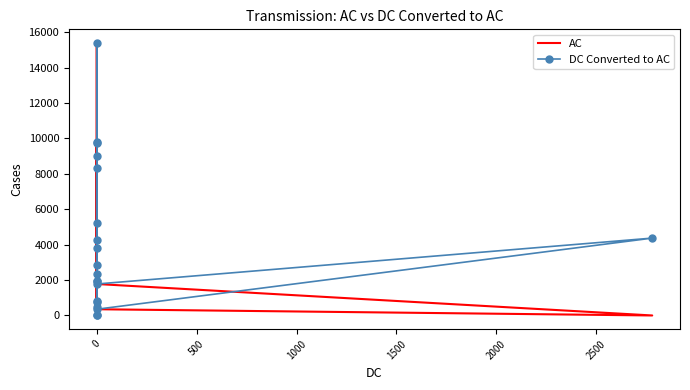

What is the minimum value for DC Converted to AC?

1.0